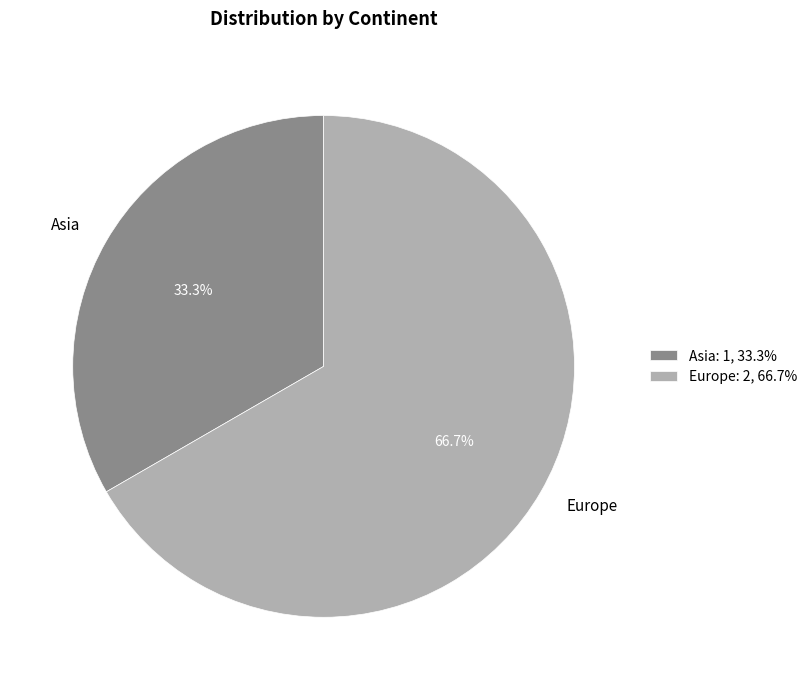

To the nearest percent, what is the combined percentage of Europe and Asia?

100%